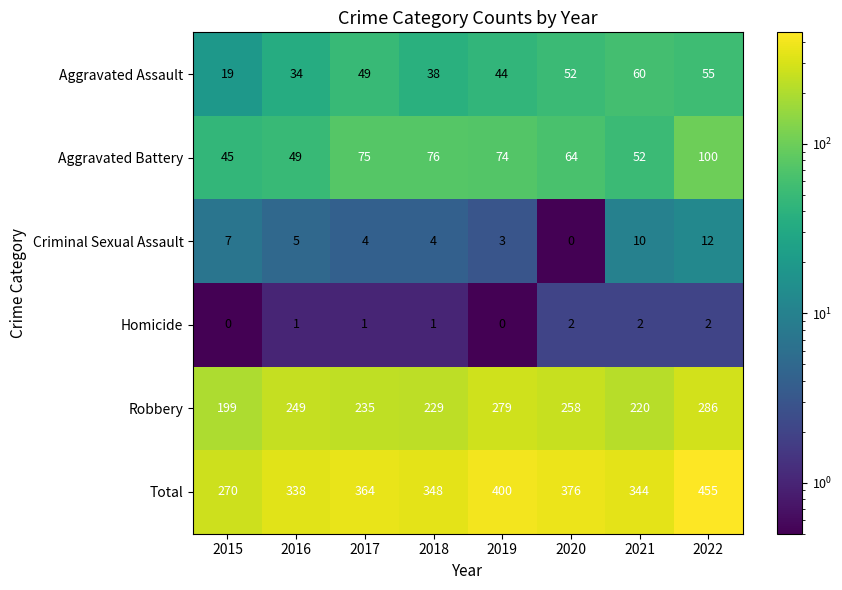

True or false: Aggravated Battery has a value of 74 at 2019.

True